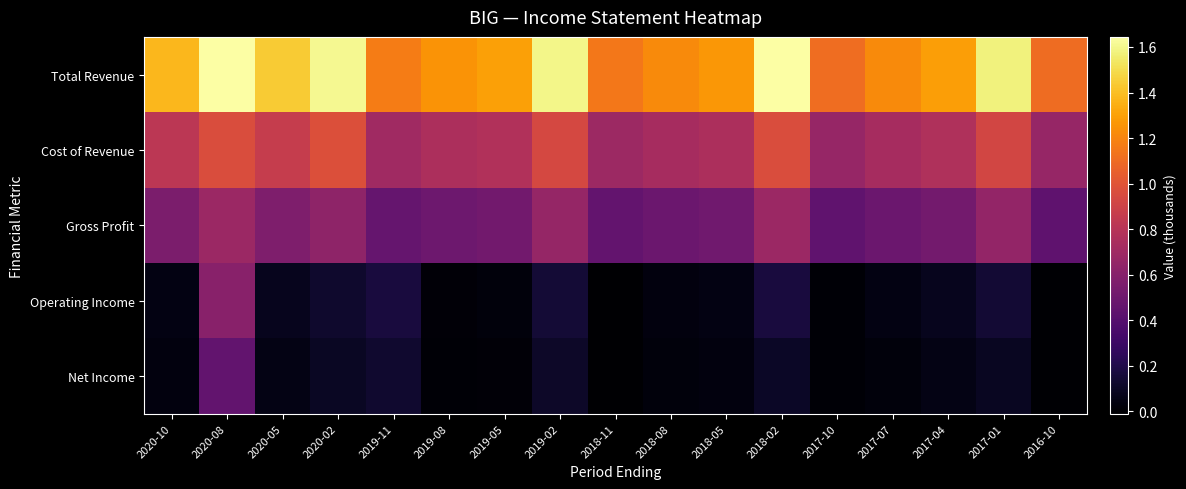

Reading left to right, list all the values displayed in this chart.

Total Revenue: 2020-10=1377900	2020-08=1644200	2020-05=1439100	2020-02=1607000	2019-11=1168000	2019-08=1252400	2019-05=1295800	2019-02=1598600	2018-11=1149400	2018-08=1222200	2018-05=1268000	2018-02=1642100	2017-10=1109200	2017-07=1219600	2017-04=1295000	2017-01=1579200	2016-10=1105500
Cost of Revenue: 2020-10=820000	2020-08=960600	2020-05=868400	2020-02=973000	2019-11=704600	2019-08=754200	2019-05=776700	2019-02=939200	2018-11=690200	2018-08=730800	2018-05=756000	2018-02=960000	2017-10=665600	2017-07=727100	2017-04=770700	2017-01=925900	2016-10=663500
Gross Profit: 2020-10=557900	2020-08=683600	2020-05=570700	2020-02=634000	2019-11=463400	2019-08=498200	2019-05=519100	2019-02=659400	2018-11=459200	2018-08=491500	2018-05=512000	2018-02=682100	2017-10=443600	2017-07=492500	2017-04=524300	2017-01=653300	2016-10=442000
Operating Income: 2020-10=42500	2020-08=608600	2020-05=74400	2020-02=125600	2019-11=170500	2019-08=13200	2019-05=25600	2019-02=148500	2018-11=-9600	2018-08=34300	2018-05=45400	2018-02=167900	2017-10=5800	2017-07=48000	2017-04=79700	2017-01=144500	2016-10=2000
Net Income: 2020-10=29900	2020-08=452000	2020-05=49300	2020-02=93800	2019-11=127000	2019-08=6200	2019-05=15500	2019-02=108000	2018-11=-6600	2018-08=24200	2018-05=31200	2018-02=104800	2017-10=4400	2017-07=29100	2017-04=51500	2017-01=90100	2016-10=1400